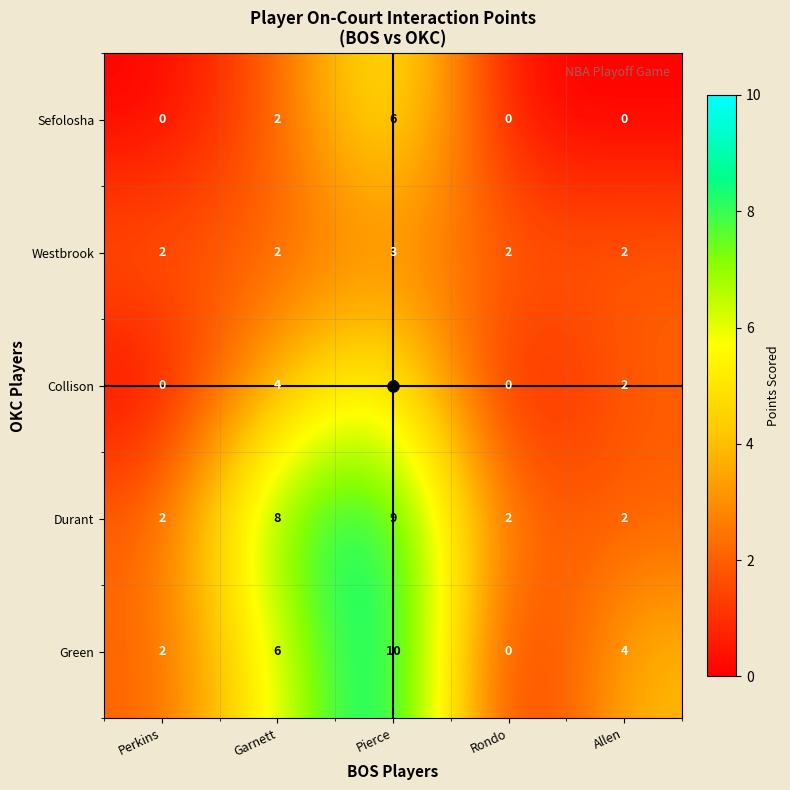

The value of Sefolosha at Allen is 0. True or false?

True